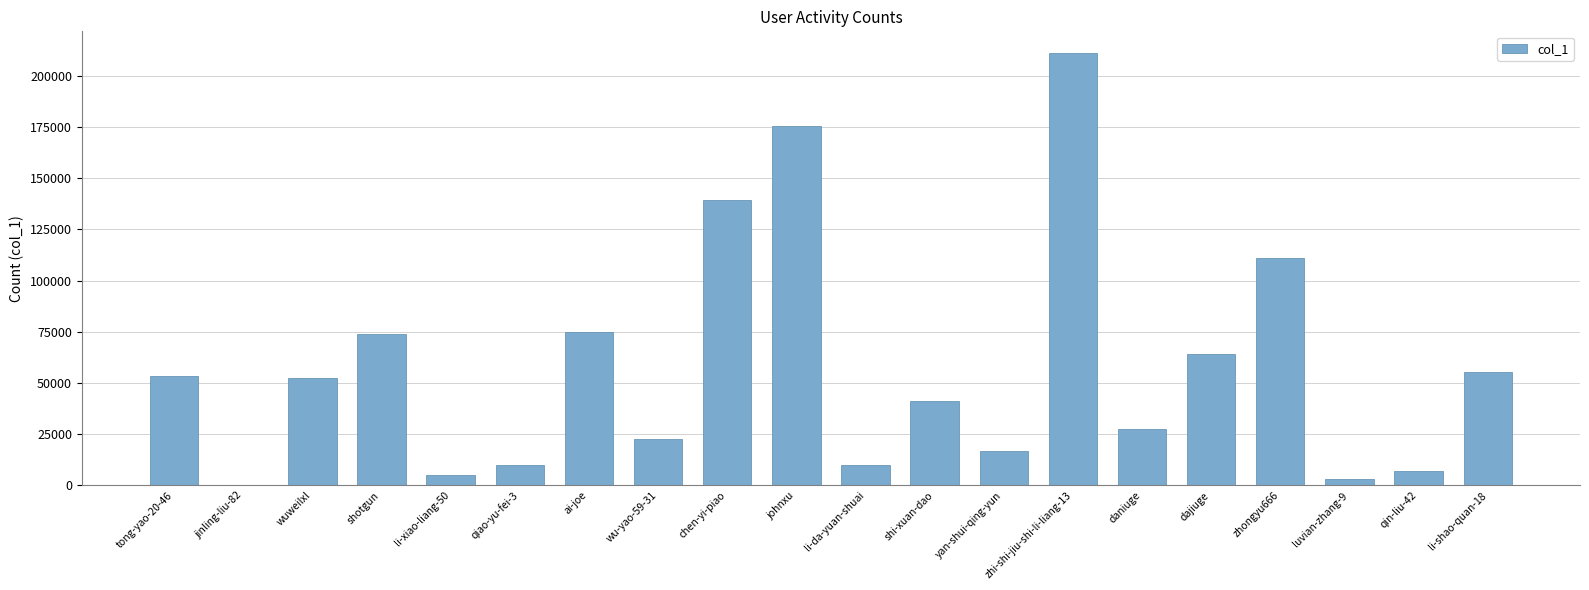

Between qiao-yu-fei-3 and wu-yao-59-31, which is larger?

wu-yao-59-31